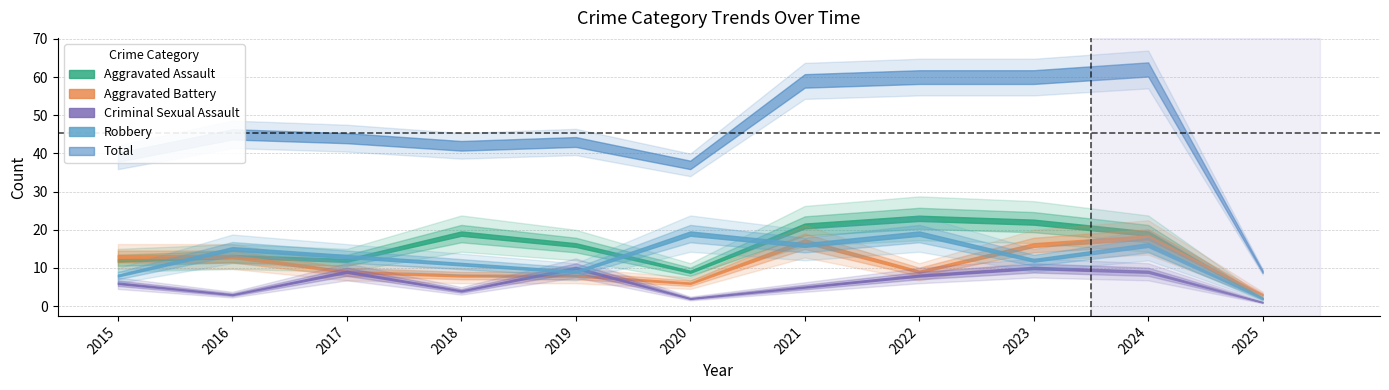

Rank the series at 2018 from lowest to highest value.

Criminal Sexual Assault, Aggravated Battery, Robbery, Aggravated Assault, Total